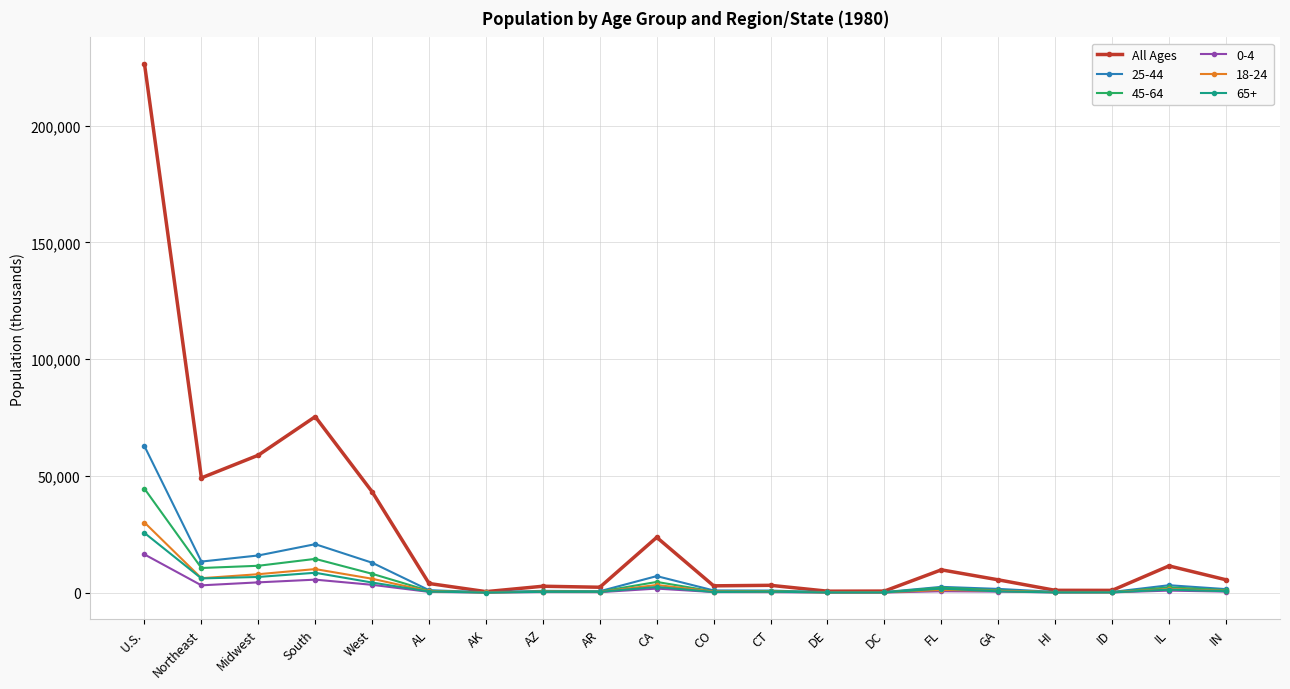

How many distinct data groups are displayed?

6